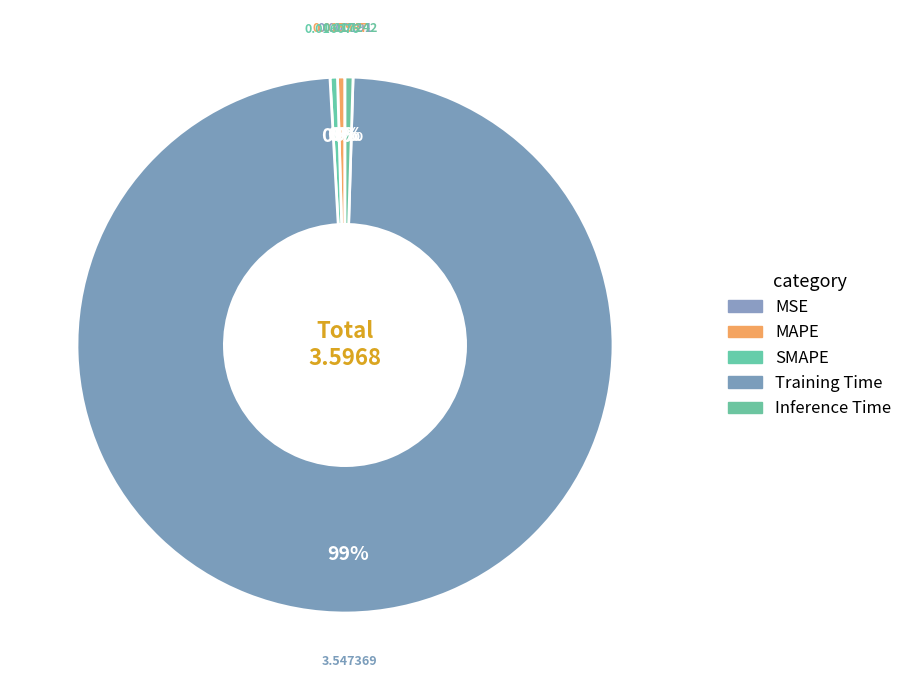

How much of the chart is everything except MAPE?

99.6%